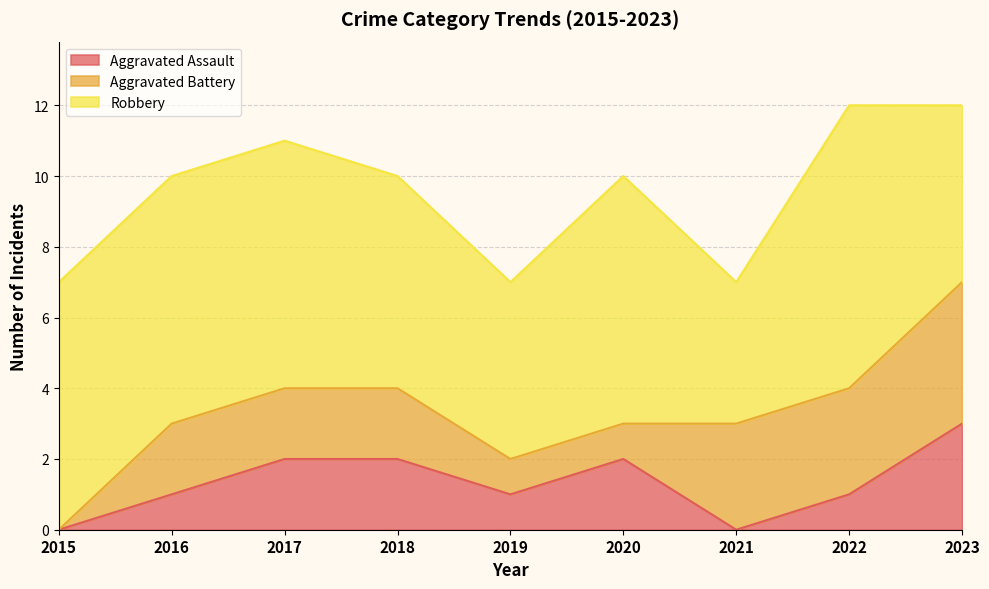

Reading left to right, what are all the values shown in this chart?

Aggravated Assault: 0	1	2	2	1	2	0	1	3
Aggravated Battery: 0	2	2	2	1	1	3	3	4
Robbery: 7	7	7	6	5	7	4	8	5